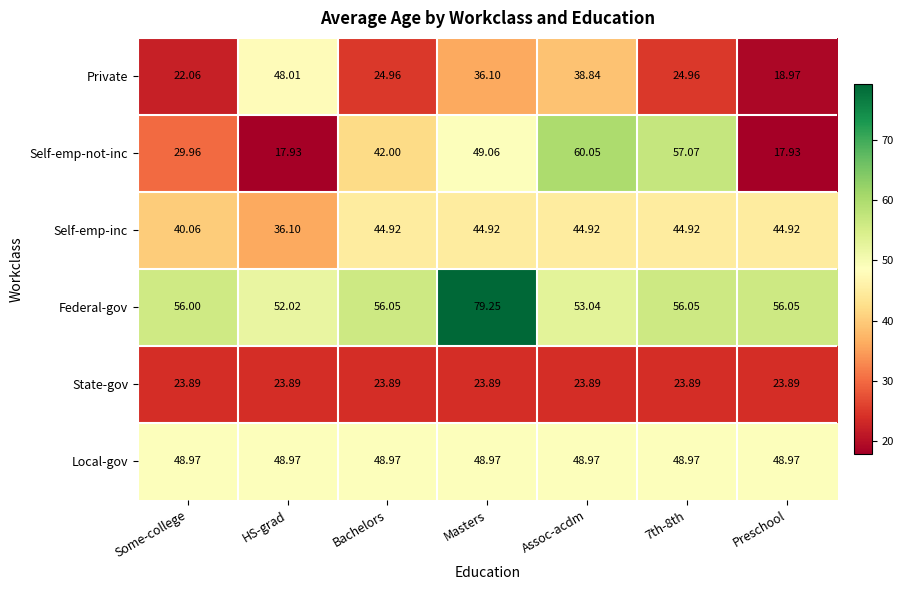

Rank the series by their maximum value, from highest to lowest.

Federal-gov, Self-emp-not-inc, Local-gov, Private, Self-emp-inc, State-gov